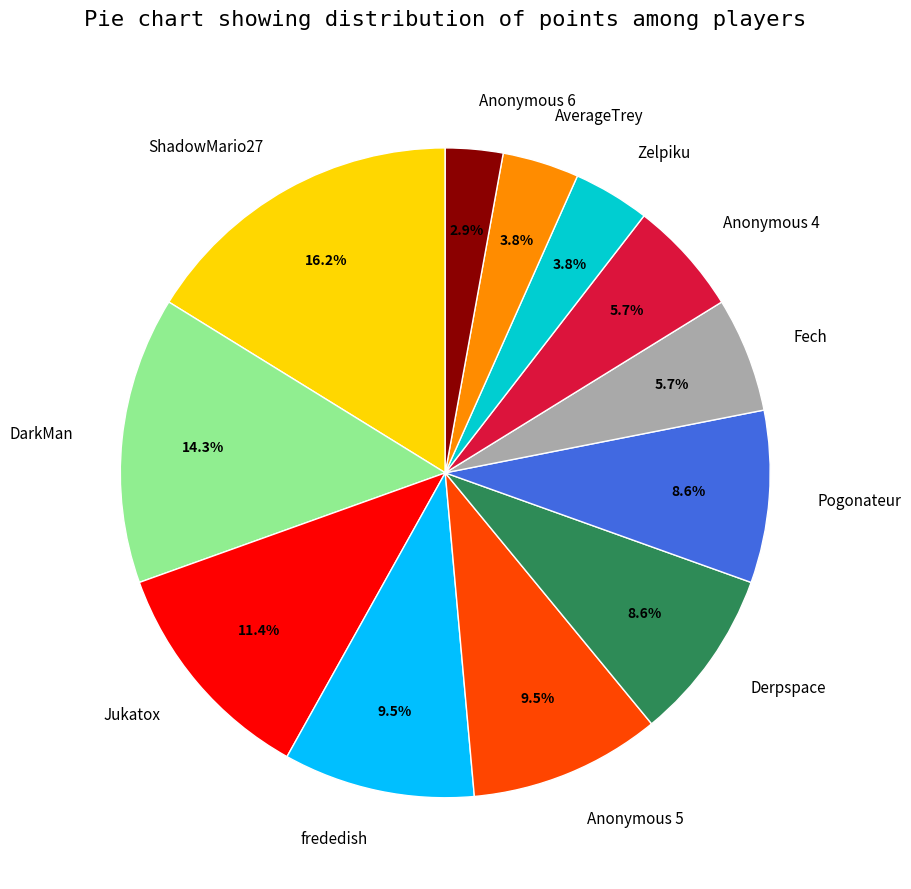

Is there any slice that represents more than half of the pie?

No